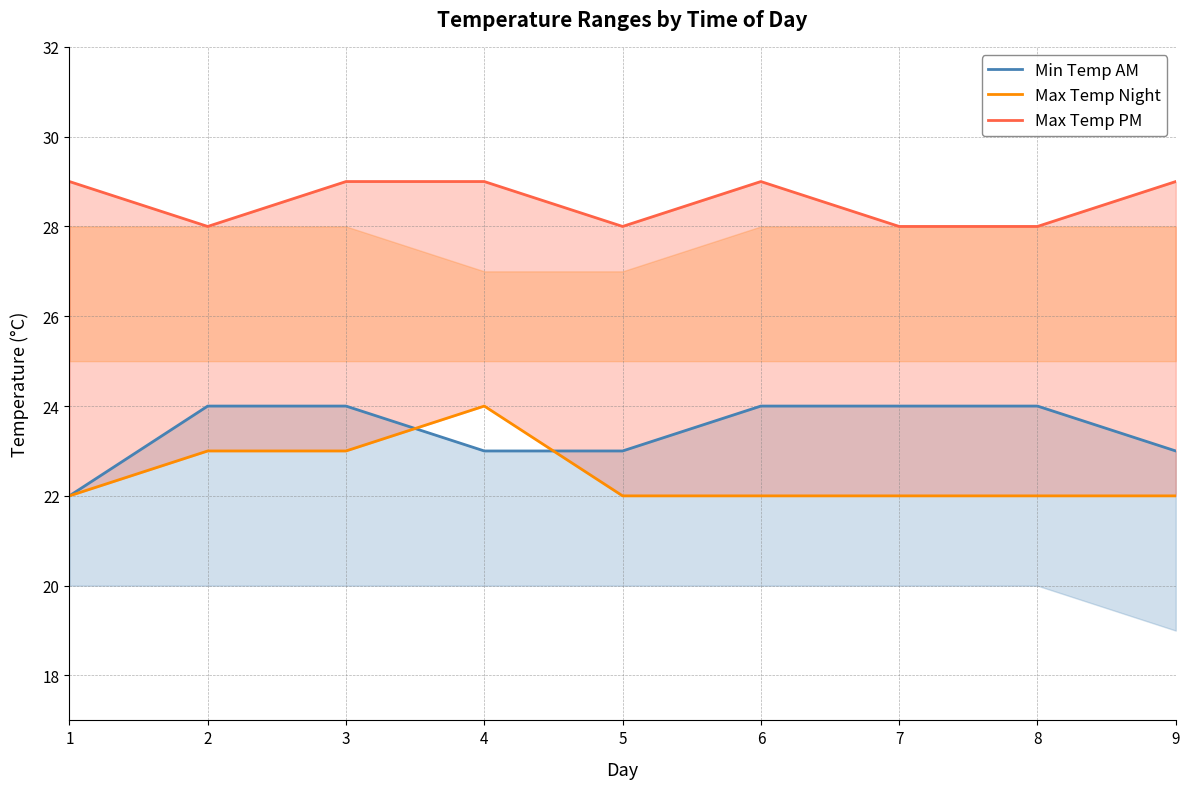

What is the value of the Min Temp AM point at the 7th from the left?

24